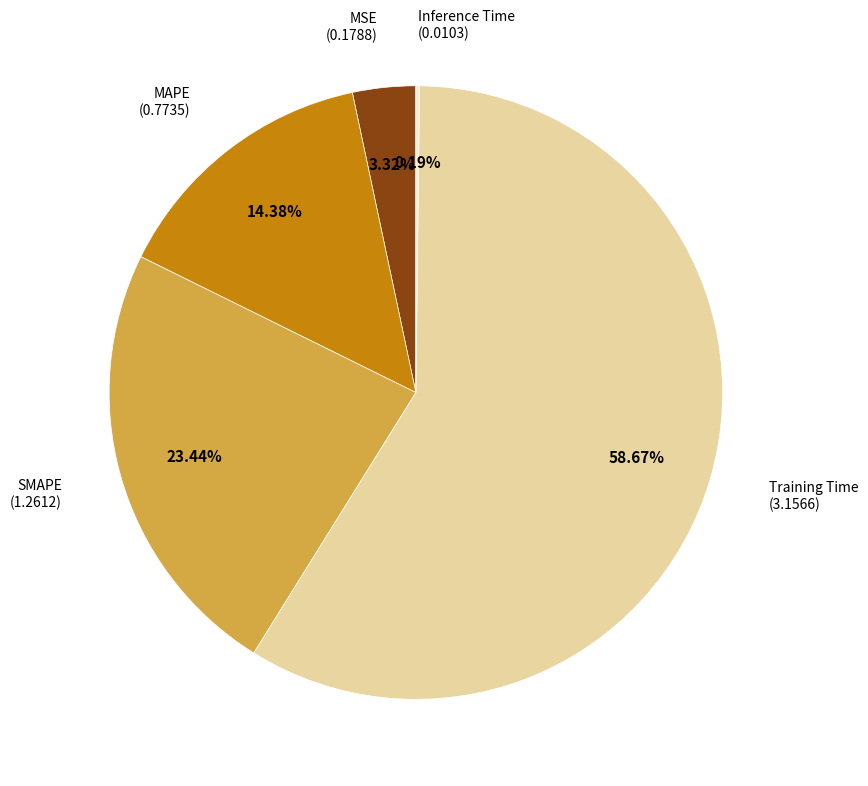

Is there any slice that represents more than half of the pie?

Yes